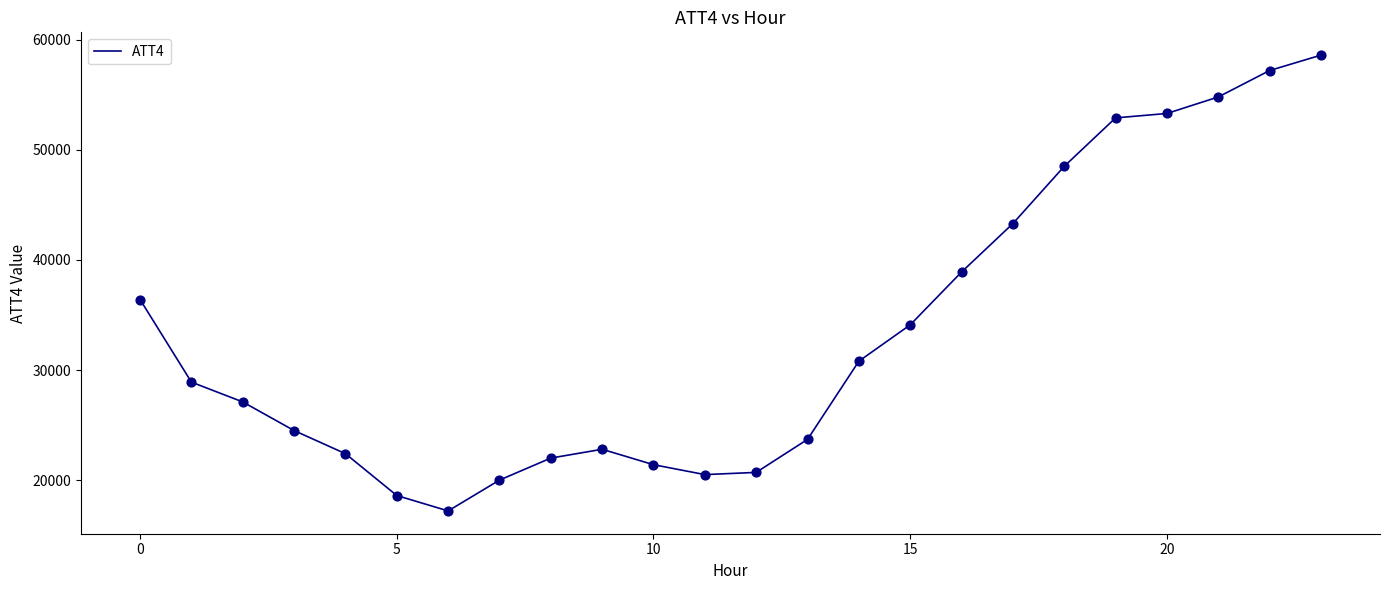

What is the maximum value shown in the chart?

58600